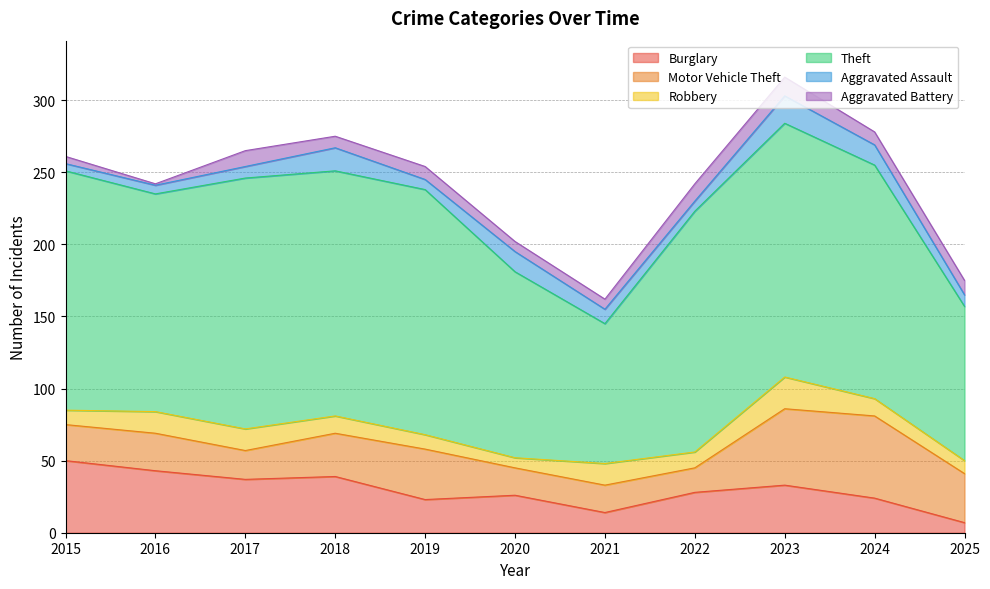

How many values in the Motor Vehicle Theft series are below 26?

5